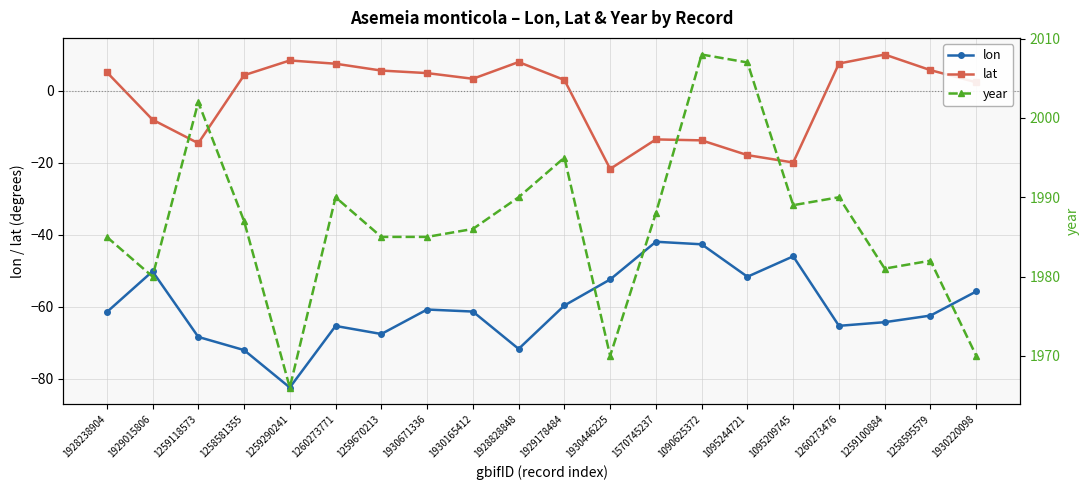

At which category does the chart reach its peak across all series?

1090625372